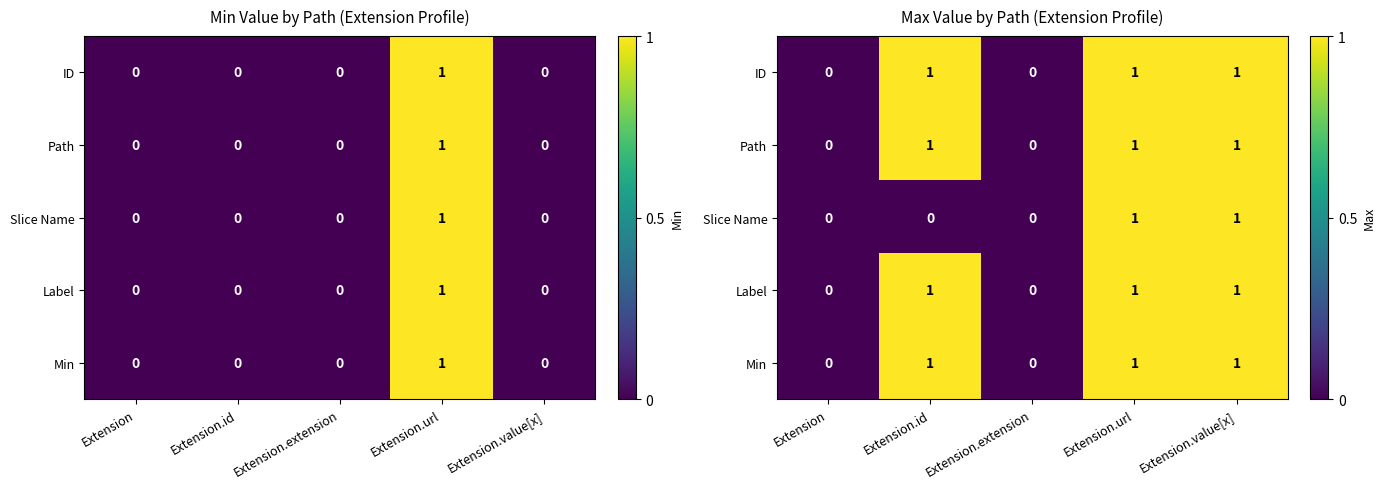

Which series has the largest total across all categories?

ID